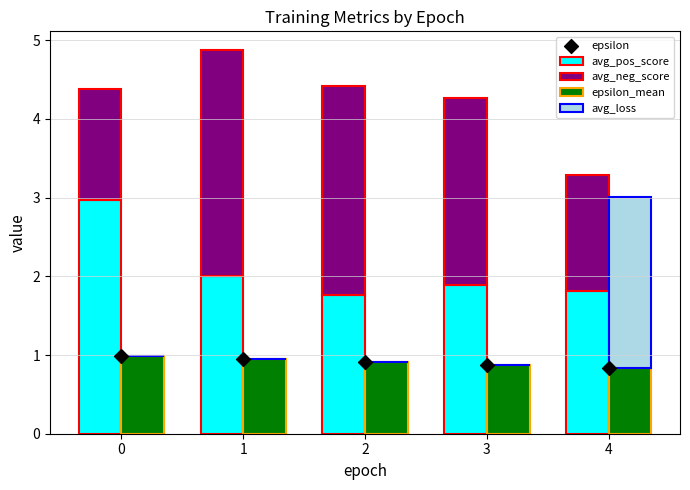

Which series has the widest spread of Y values?

avg_loss